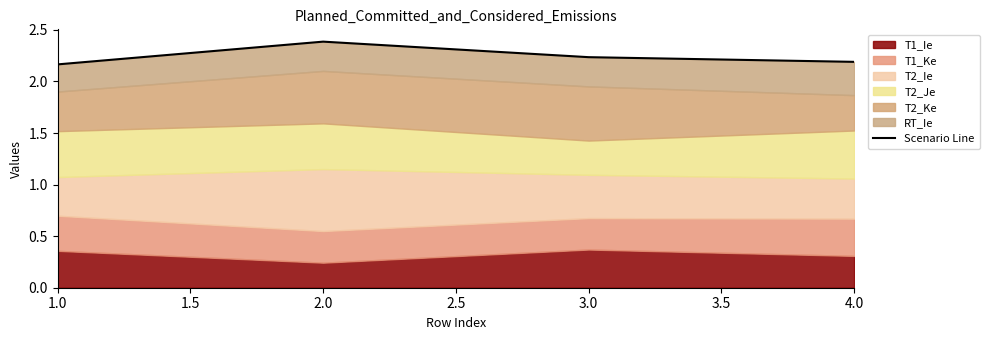

Reading left to right, list all the values displayed in this chart.

2.2	2.4	2.2	2.2